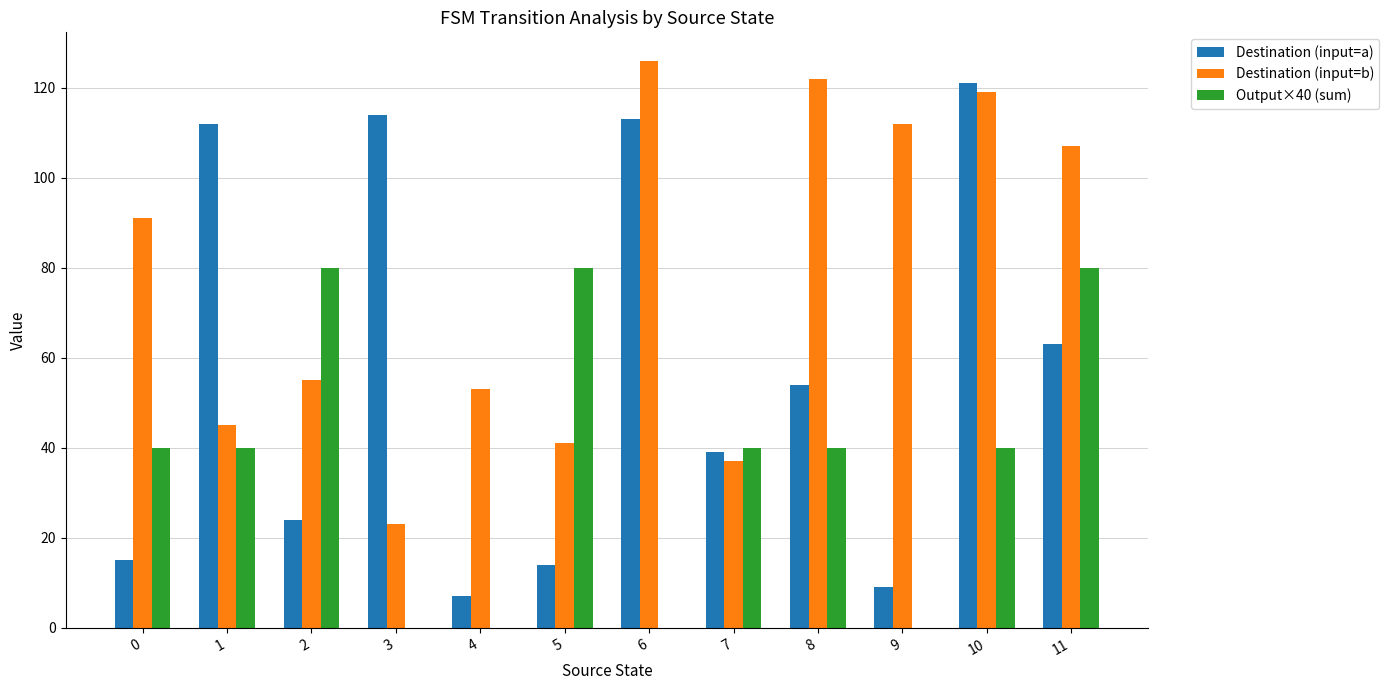

Which series has the largest total across all categories?

Destination (input=b)